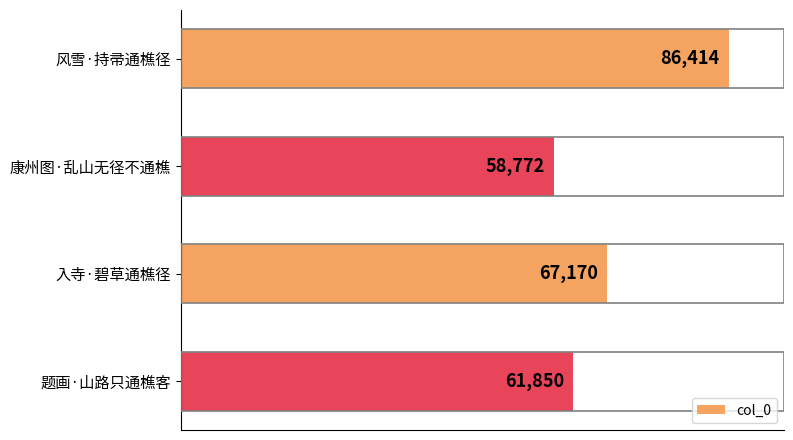

Between 入寺·碧草通樵径 and 题画·山路只通樵客, which is larger?

入寺·碧草通樵径